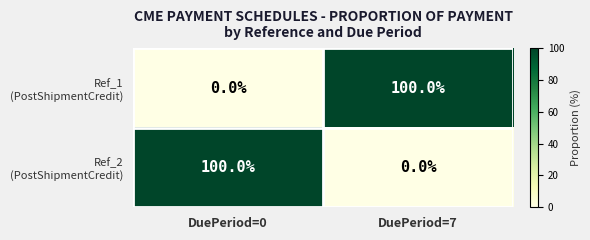

What is the total value across all series at DuePeriod=7?

100